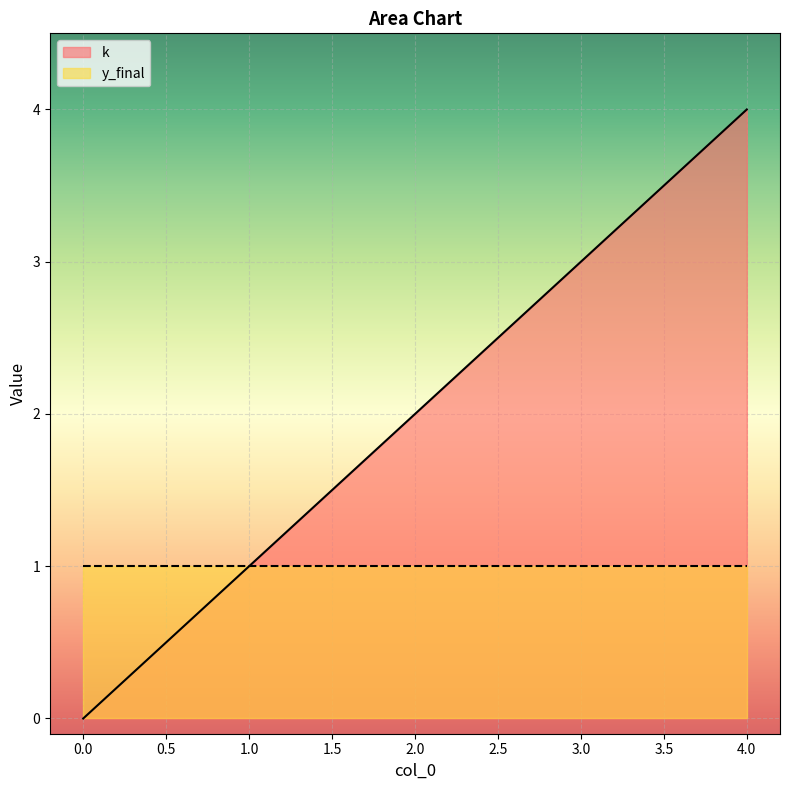

At 4.0, list the series in order from smallest to largest.

y_final, k